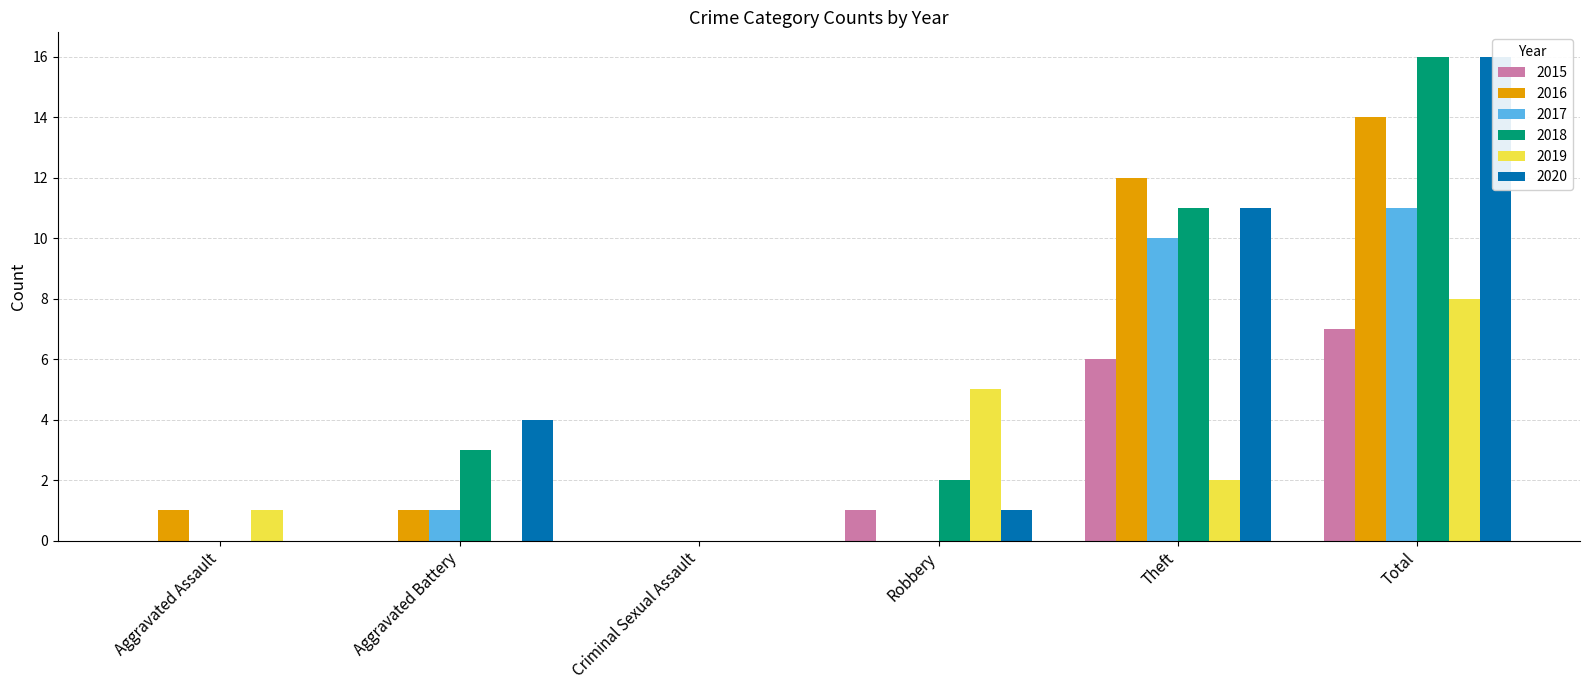

What are all the series names shown in the legend?

2015, 2016, 2017, 2018, 2019, 2020